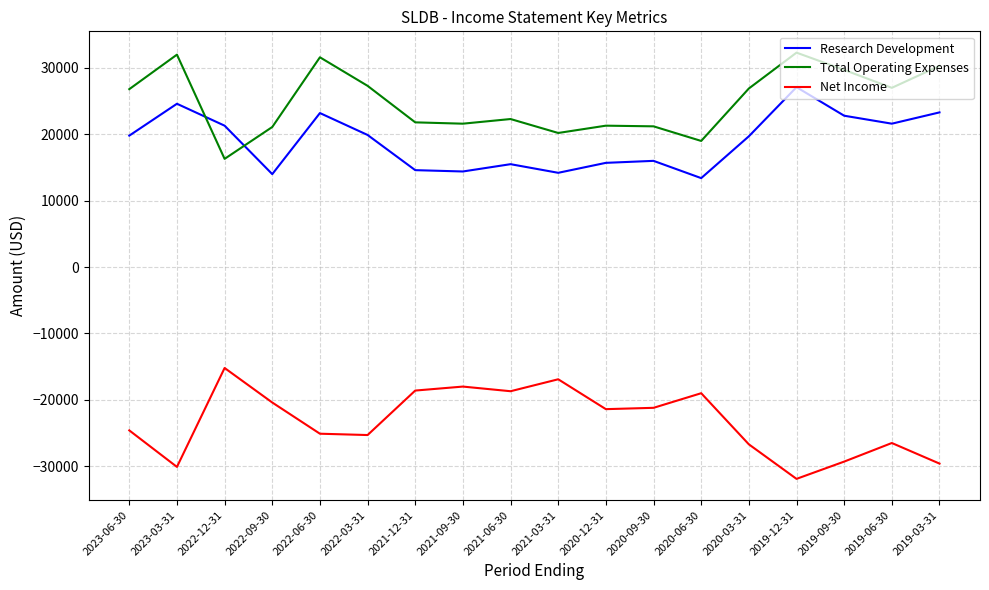

What is the difference between the second highest and minimum values in the Net Income series?

15000